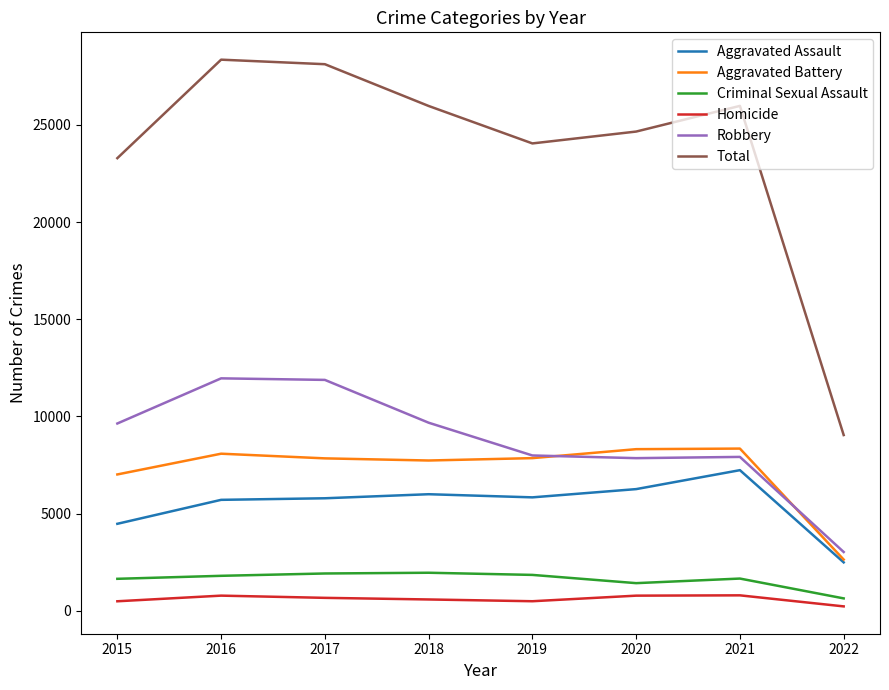

What is the total value across all series at 2016?

56696